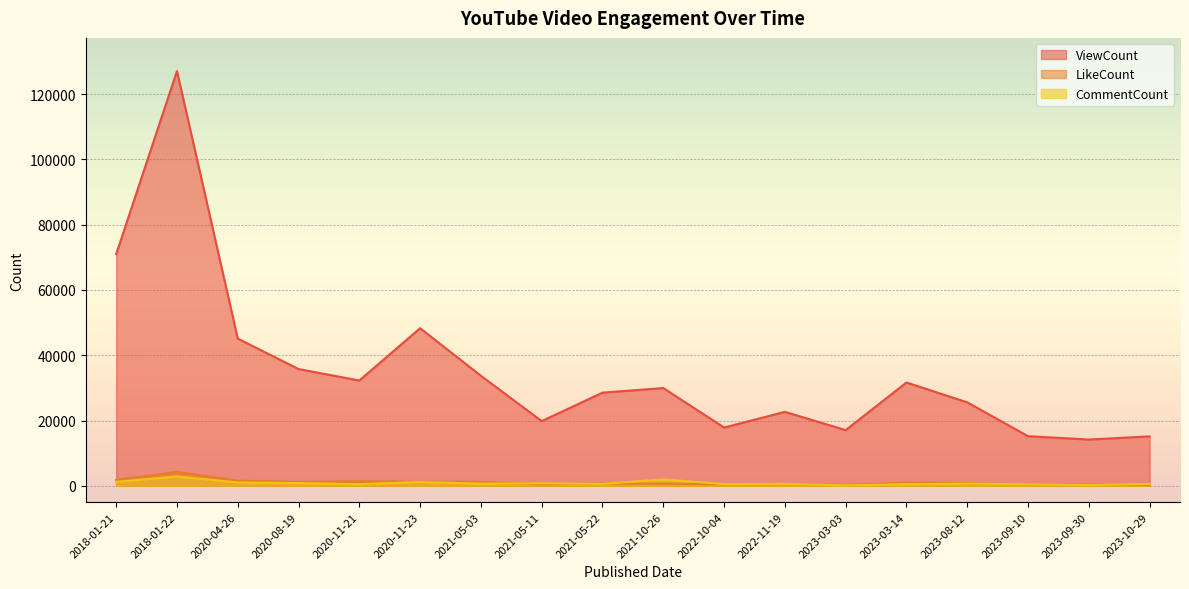

True or false: ViewCount and LikeCount cross at least once.

False